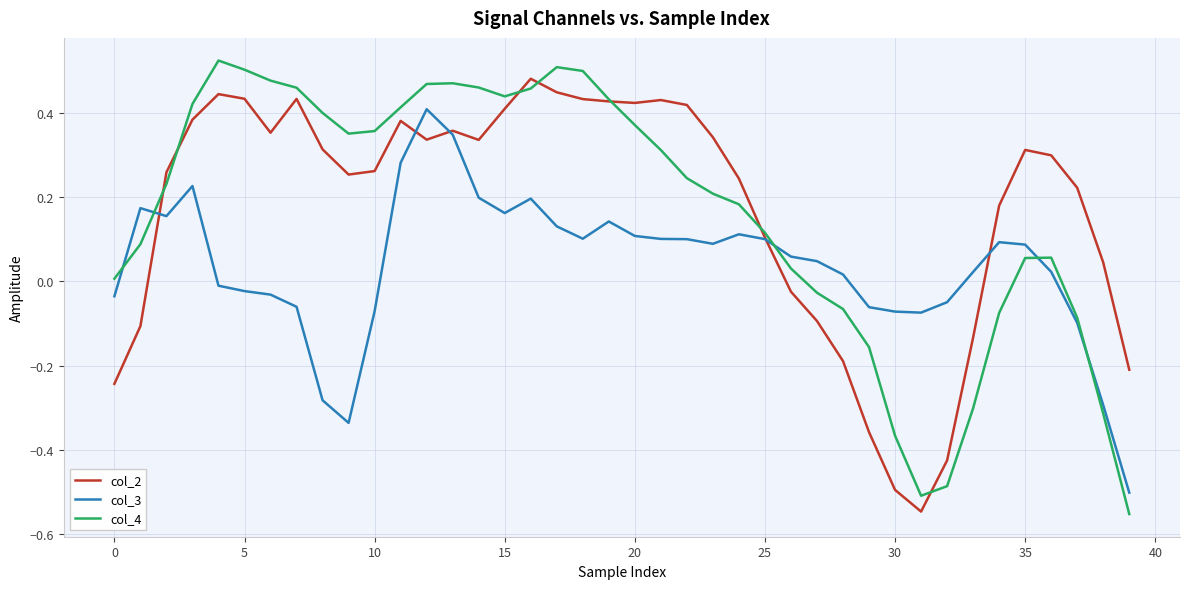

Which series has the widest spread of values?

col_4